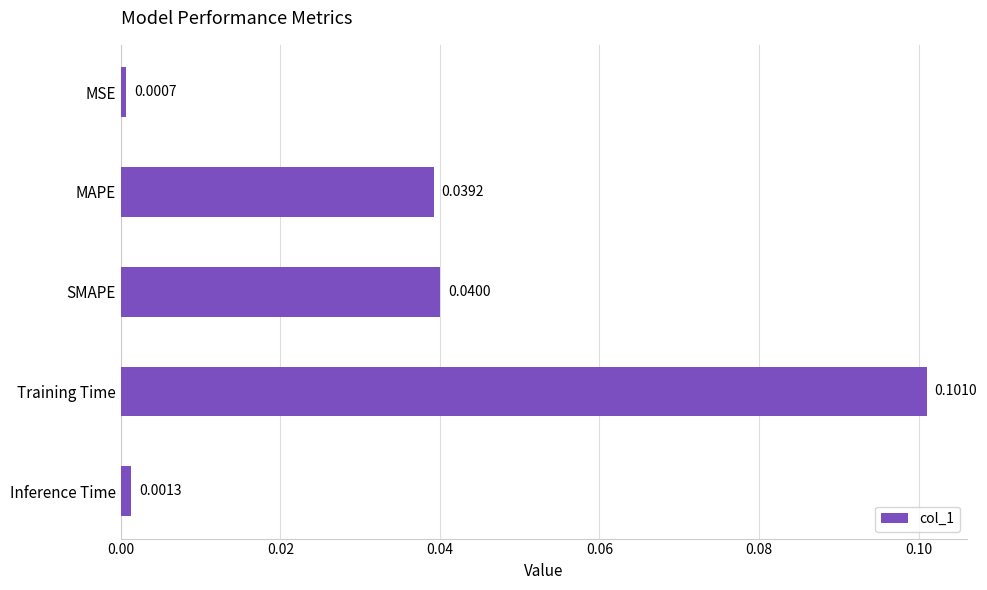

List the labels in order of value, largest first.

Training Time, SMAPE, MAPE, Inference Time, MSE